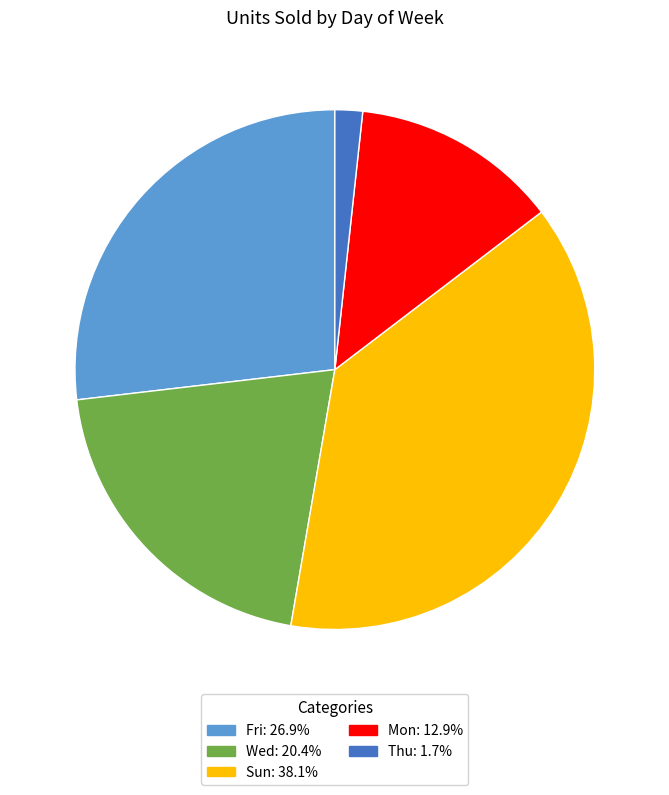

Is there a majority slice in this chart?

No